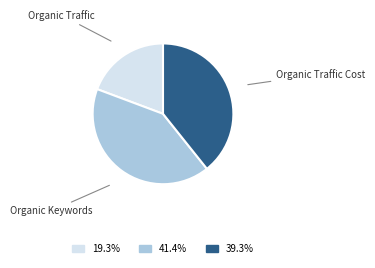

Is there any slice that represents more than half of the pie?

No